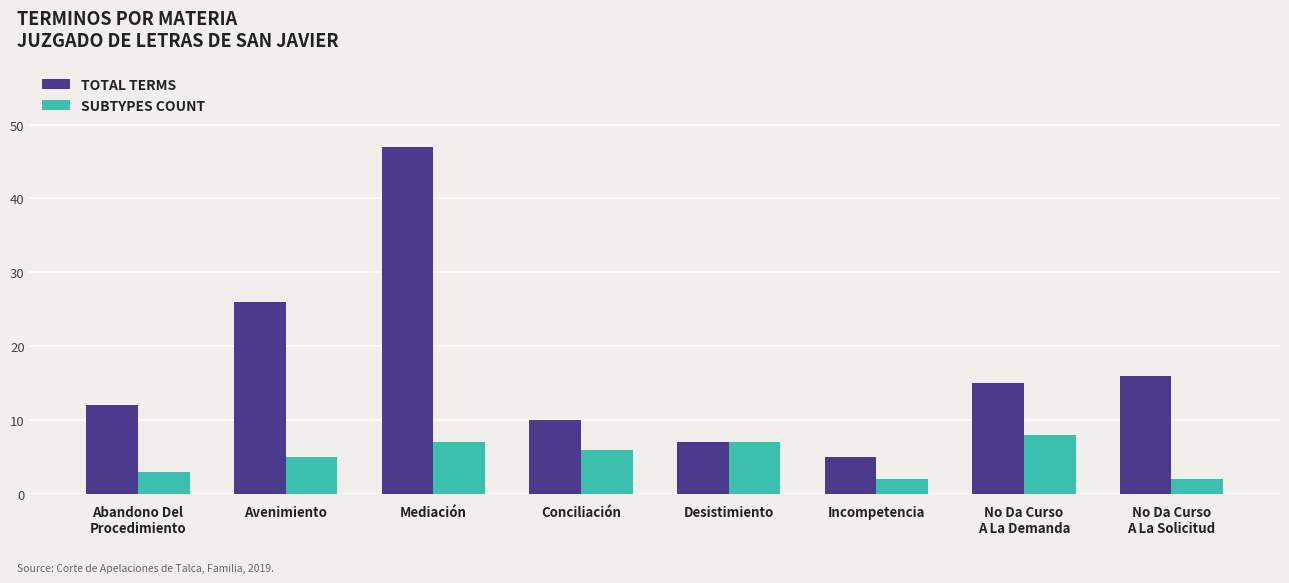

Reading right to left, list all the values displayed in this chart.

TOTAL TERMS: 16	15	5	7	10	47	26	12
SUBTYPES COUNT: 2	8	2	7	6	7	5	3